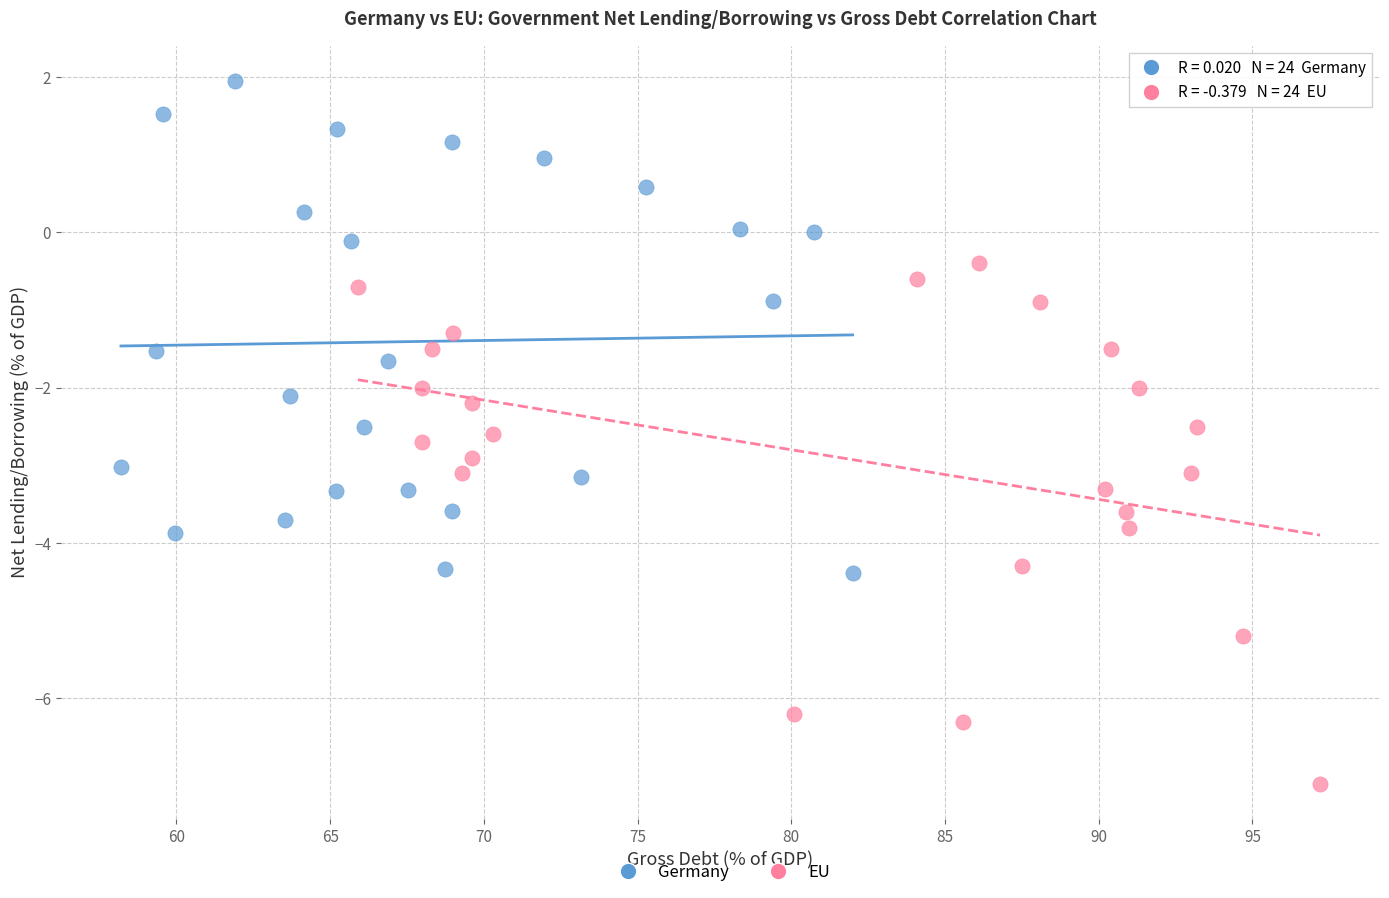

Which series contains the highest Y value?

Germany